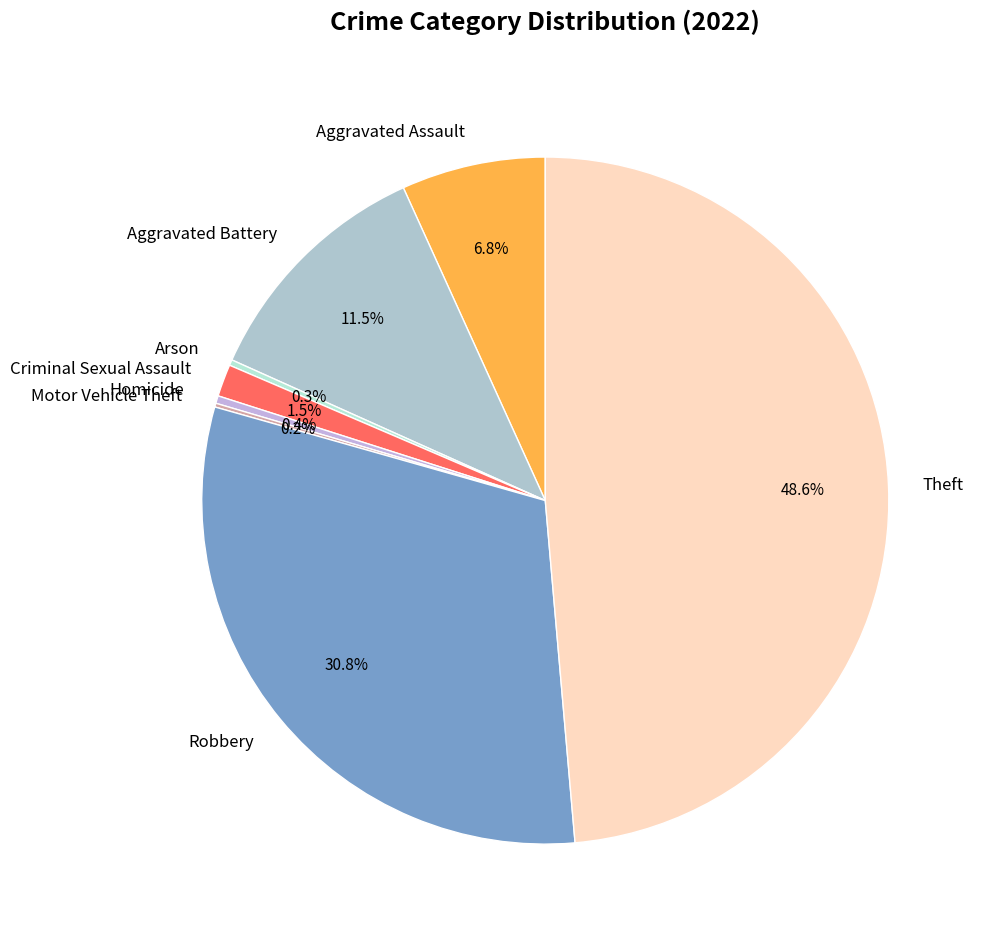

Which category has the biggest portion of the pie?

Theft